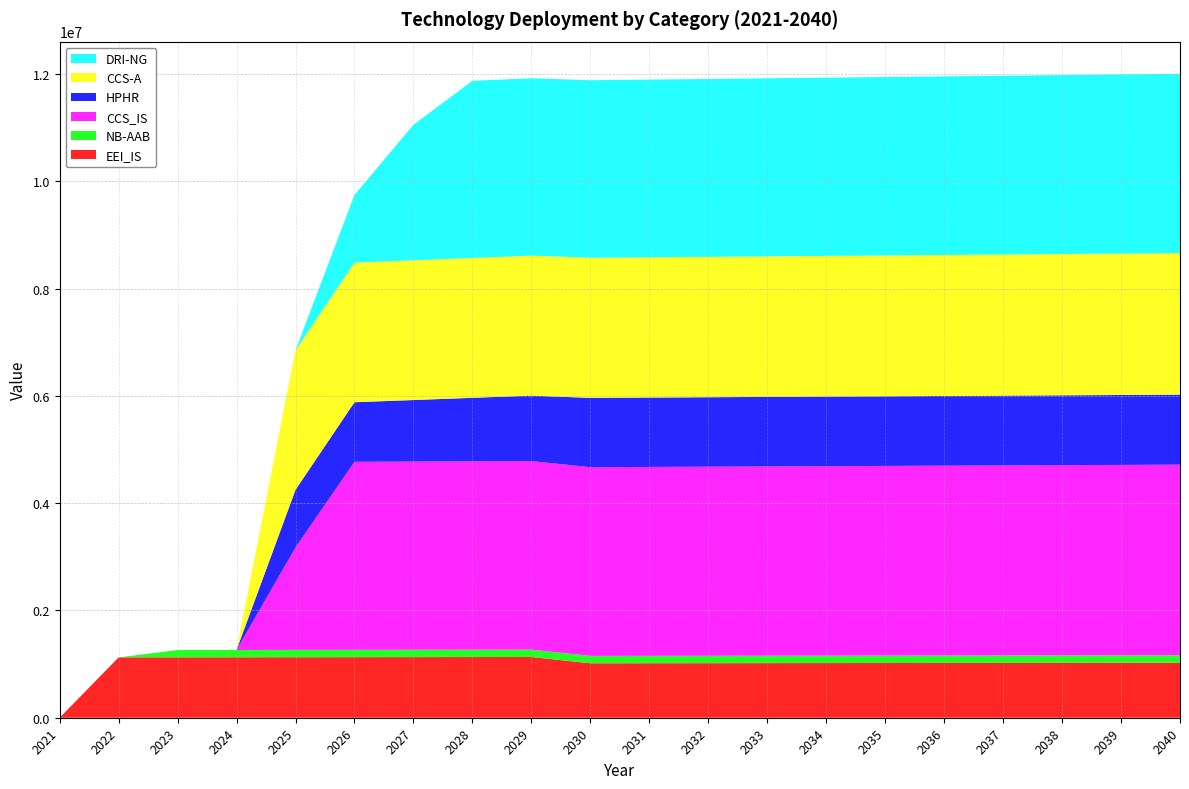

Reading left to right, extract all data points from this chart.

EEI_IS: 0.0	1124404.0	1125528.4	1126653.9	1127780.6	1128908.3	1130037.3	1131167.3	1132298.5	1014758.0	1015772.8	1016788.6	1017805.4	1018823.2	1019842.0	1020861.8	1021882.7	1022904.6	1023927.5	1024951.4
NB-AAB: 0.0	0.0	136512.6	136649.1	136785.8	136922.6	137059.5	137196.5	137333.7	137471.1	137608.5	137746.2	137883.9	138021.8	138159.8	138298.0	138436.3	138574.7	138713.3	138852.0
CCS_IS: 0.0	0.0	0.0	0.0	1909897.6	3503791.6	3507295.4	3510802.7	3514313.5	3517827.8	3521345.7	3524867.0	3528391.9	3531920.3	3535452.2	3538987.6	3542526.6	3546069.2	3549615.2	3553164.8
HPHR: 0.0	0.0	0.0	0.0	1074782.0	1110939.1	1147167.4	1183467.0	1219838.1	1291503.6	1292795.1	1294087.9	1295382.0	1296677.4	1297974.1	1299272.0	1300571.3	1301871.9	1303173.8	1304476.9
CCS-A: 0.0	0.0	0.0	0.0	2598929.8	2601528.7	2604130.2	2606734.4	2609341.1	2611950.4	2614562.4	2617177.0	2619794.1	2622413.9	2625036.3	2627661.4	2630289.0	2632919.3	2635552.2	2638187.8
DRI-NG: 0.0	0.0	0.0	0.0	0.0	1261676.2	2525875.7	3302303.9	3305606.2	3308911.8	3312220.8	3315533.0	3318848.5	3322167.4	3325489.5	3328815.0	3332143.8	3335476.0	3338811.5	3342150.3